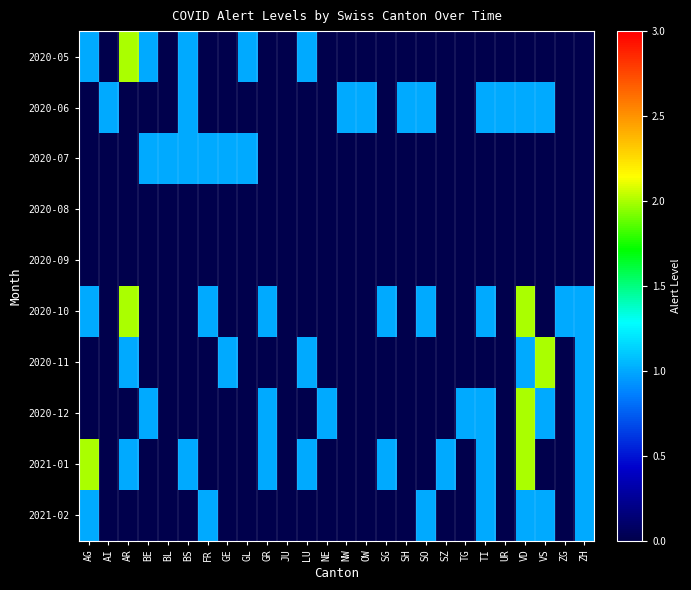

Reading left to right, extract all data points from this chart.

2020-05: AG=1	AI=0	AR=2	BE=1	BL=0	BS=1	FR=0	GE=0	GL=1	GR=0	JU=0	LU=1	NE=0	NW=0	OW=0	SG=0	SH=0	SO=0	SZ=0	TG=0	TI=0	UR=0	VD=0	VS=0	ZG=0	ZH=0
2020-06: AG=0	AI=1	AR=0	BE=0	BL=0	BS=1	FR=0	GE=0	GL=0	GR=0	JU=0	LU=0	NE=0	NW=1	OW=1	SG=0	SH=1	SO=1	SZ=0	TG=0	TI=1	UR=1	VD=1	VS=1	ZG=0	ZH=0
2020-07: AG=0	AI=0	AR=0	BE=1	BL=1	BS=1	FR=1	GE=1	GL=1	GR=0	JU=0	LU=0	NE=0	NW=0	OW=0	SG=0	SH=0	SO=0	SZ=0	TG=0	TI=0	UR=0	VD=0	VS=0	ZG=0	ZH=0
2020-08: AG=0	AI=0	AR=0	BE=0	BL=0	BS=0	FR=0	GE=0	GL=0	GR=0	JU=0	LU=0	NE=0	NW=0	OW=0	SG=0	SH=0	SO=0	SZ=0	TG=0	TI=0	UR=0	VD=0	VS=0	ZG=0	ZH=0
2020-09: AG=0	AI=0	AR=0	BE=0	BL=0	BS=0	FR=0	GE=0	GL=0	GR=0	JU=0	LU=0	NE=0	NW=0	OW=0	SG=0	SH=0	SO=0	SZ=0	TG=0	TI=0	UR=0	VD=0	VS=0	ZG=0	ZH=0
2020-10: AG=1	AI=0	AR=2	BE=0	BL=0	BS=0	FR=1	GE=0	GL=0	GR=1	JU=0	LU=0	NE=0	NW=0	OW=0	SG=1	SH=0	SO=1	SZ=0	TG=0	TI=1	UR=0	VD=2	VS=0	ZG=1	ZH=1
2020-11: AG=0	AI=0	AR=1	BE=0	BL=0	BS=0	FR=0	GE=1	GL=0	GR=0	JU=0	LU=1	NE=0	NW=0	OW=0	SG=0	SH=0	SO=0	SZ=0	TG=0	TI=0	UR=0	VD=1	VS=2	ZG=0	ZH=1
2020-12: AG=0	AI=0	AR=0	BE=1	BL=0	BS=0	FR=0	GE=0	GL=0	GR=1	JU=0	LU=0	NE=1	NW=0	OW=0	SG=0	SH=0	SO=0	SZ=0	TG=1	TI=1	UR=0	VD=2	VS=1	ZG=0	ZH=1
2021-01: AG=2	AI=0	AR=1	BE=0	BL=0	BS=1	FR=0	GE=0	GL=0	GR=1	JU=0	LU=1	NE=0	NW=0	OW=0	SG=1	SH=0	SO=0	SZ=1	TG=0	TI=1	UR=0	VD=2	VS=0	ZG=0	ZH=1
2021-02: AG=1	AI=0	AR=0	BE=0	BL=0	BS=0	FR=1	GE=0	GL=0	GR=0	JU=0	LU=0	NE=0	NW=0	OW=0	SG=0	SH=0	SO=1	SZ=0	TG=0	TI=1	UR=0	VD=1	VS=1	ZG=0	ZH=1